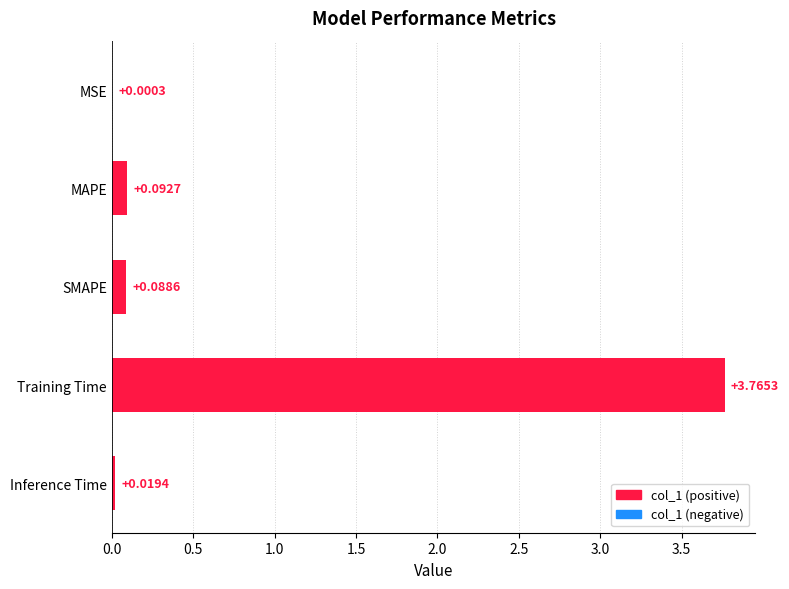

How many distinct data groups are displayed?

1